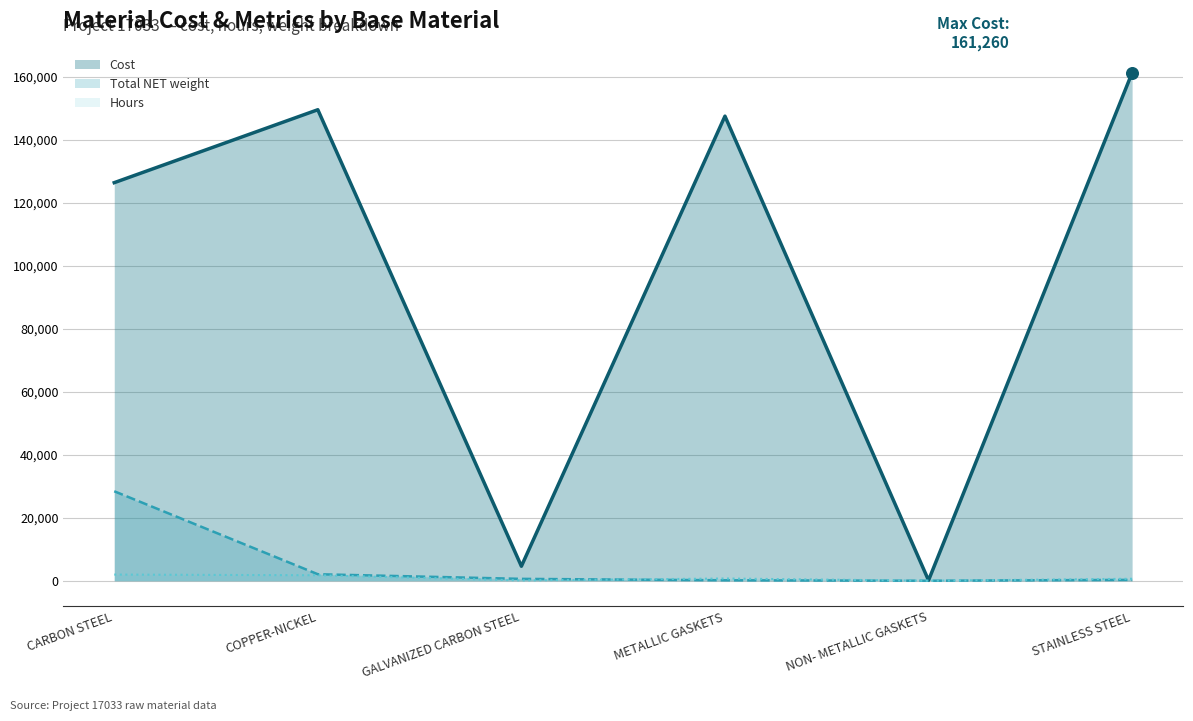

Which series contains the highest Y value?

Cost (line)